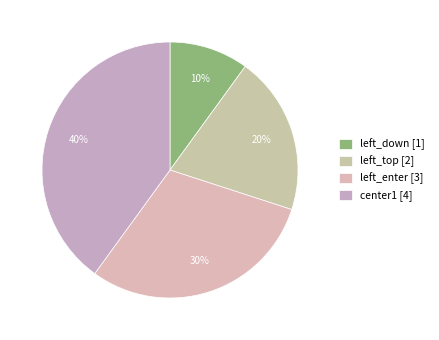

How many segments does this pie chart have?

4